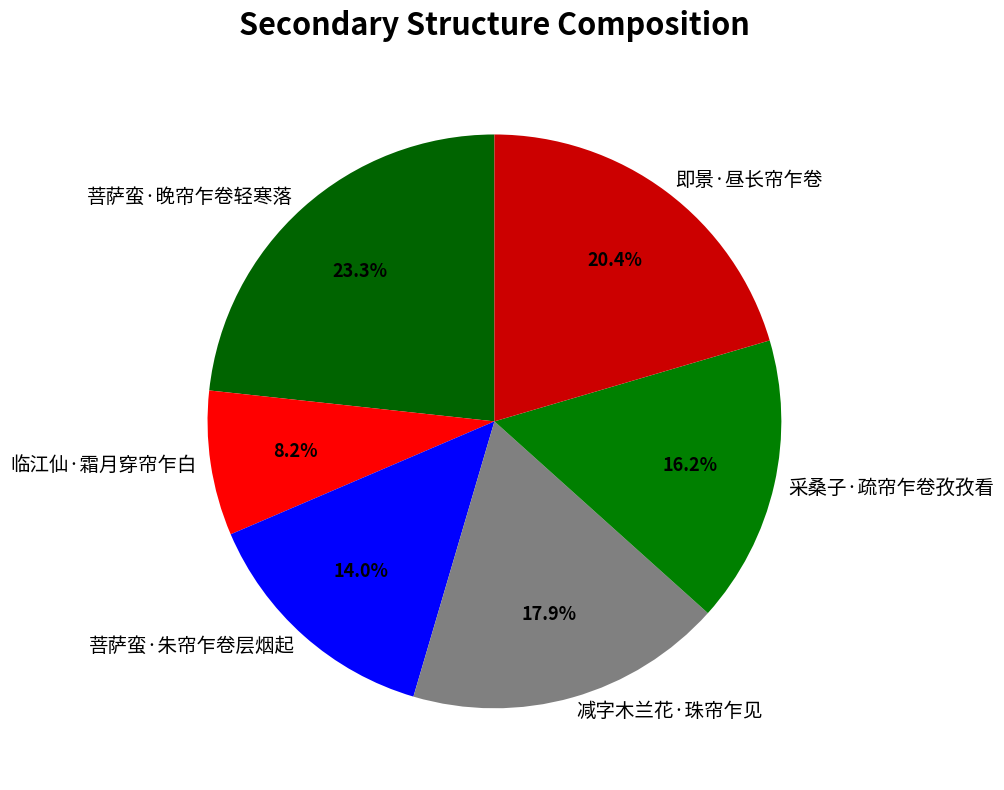

To the nearest percent, what is the average slice percentage?

17%